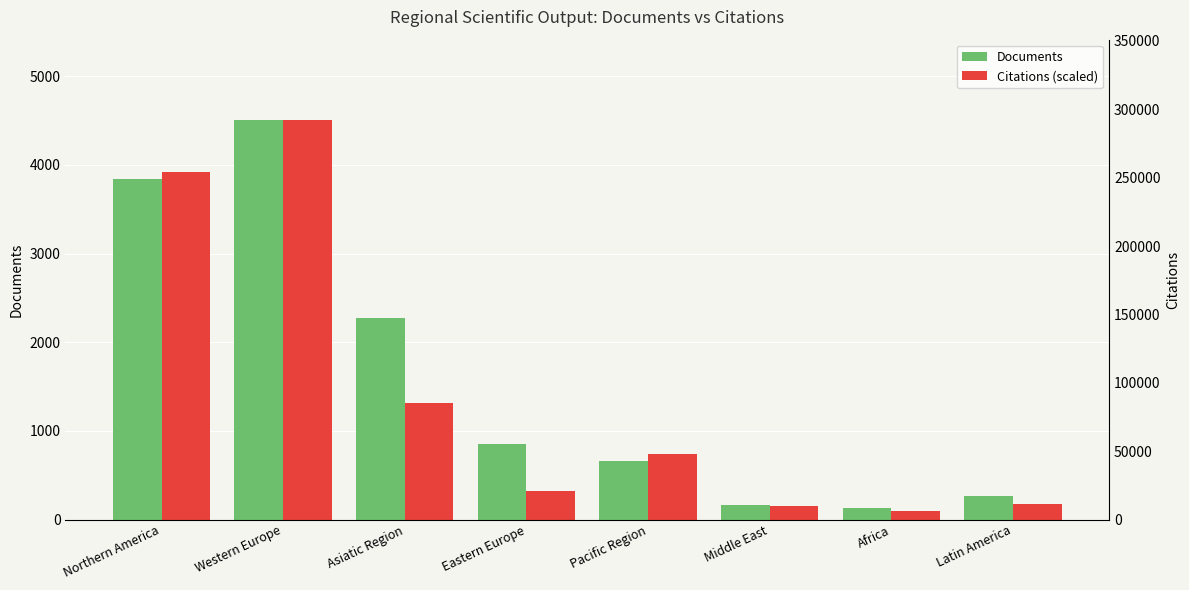

Where is Citations (scaled) nearest to the value 2305?

Asiatic Region